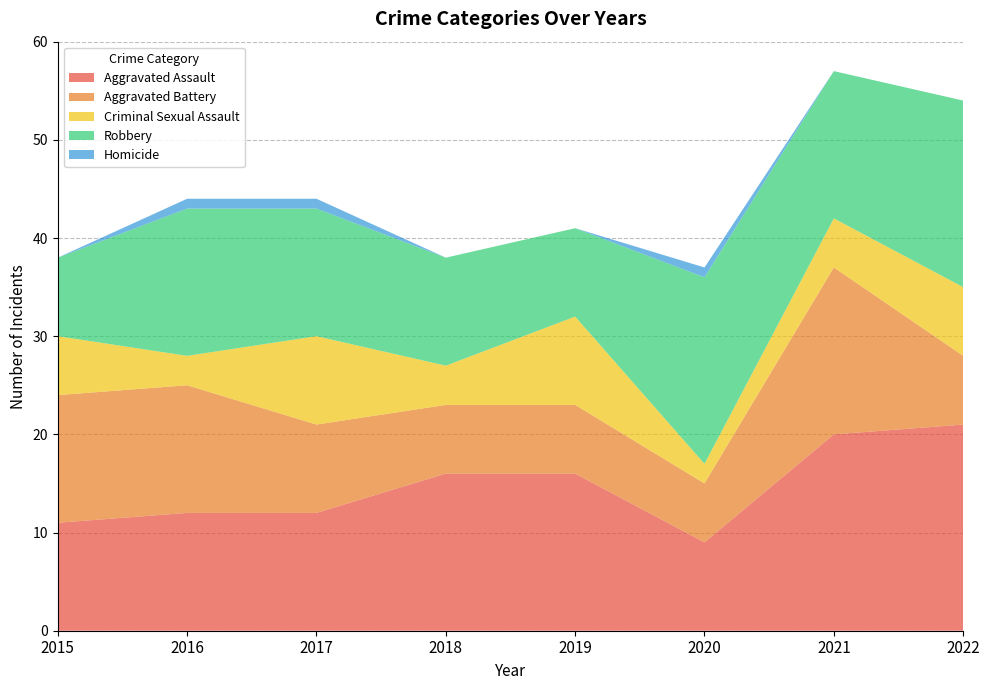

Reading right to left, transcribe all the data shown in this chart.

Aggravated Assault: 2022=21	2021=20	2020=9	2019=16	2018=16	2017=12	2016=12	2015=11
Aggravated Battery: 2022=7	2021=17	2020=6	2019=7	2018=7	2017=9	2016=13	2015=13
Criminal Sexual Assault: 2022=7	2021=5	2020=2	2019=9	2018=4	2017=9	2016=3	2015=6
Robbery: 2022=19	2021=15	2020=19	2019=9	2018=11	2017=13	2016=15	2015=8
Homicide: 2022=0	2021=0	2020=1	2019=0	2018=0	2017=1	2016=1	2015=0